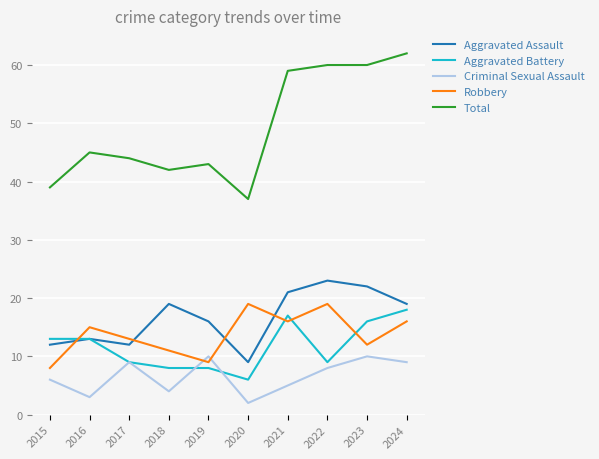

Where is the first local minimum for Robbery?

2019